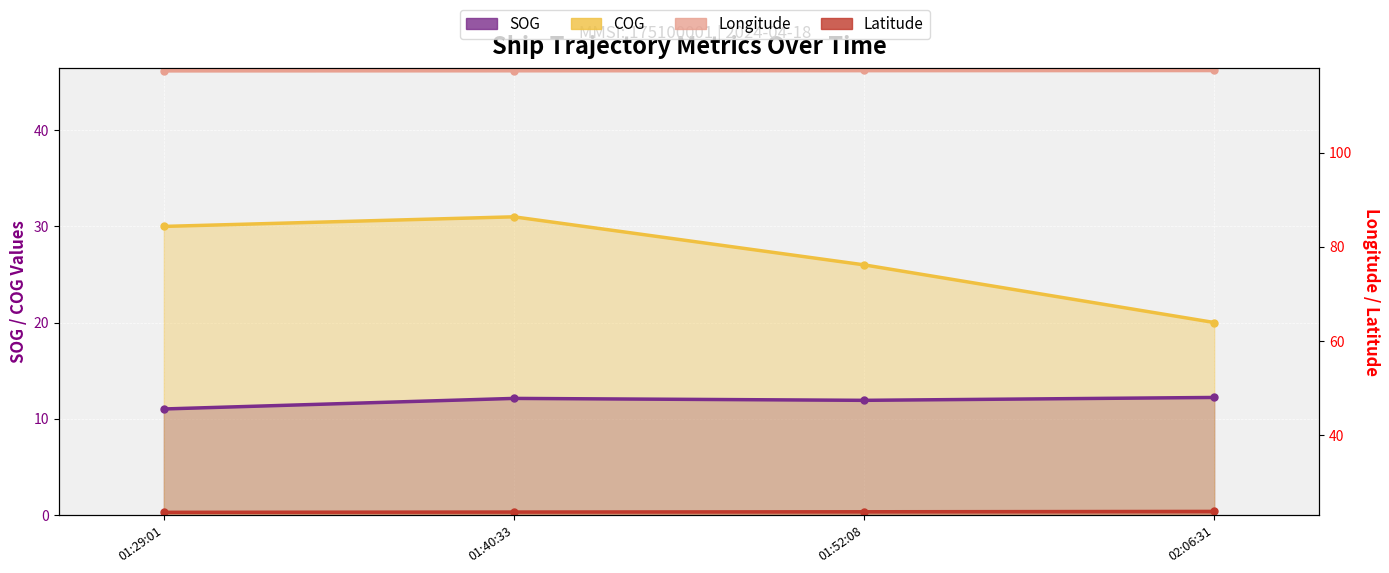

What is the label of the 3rd point from the right?

01:40:33